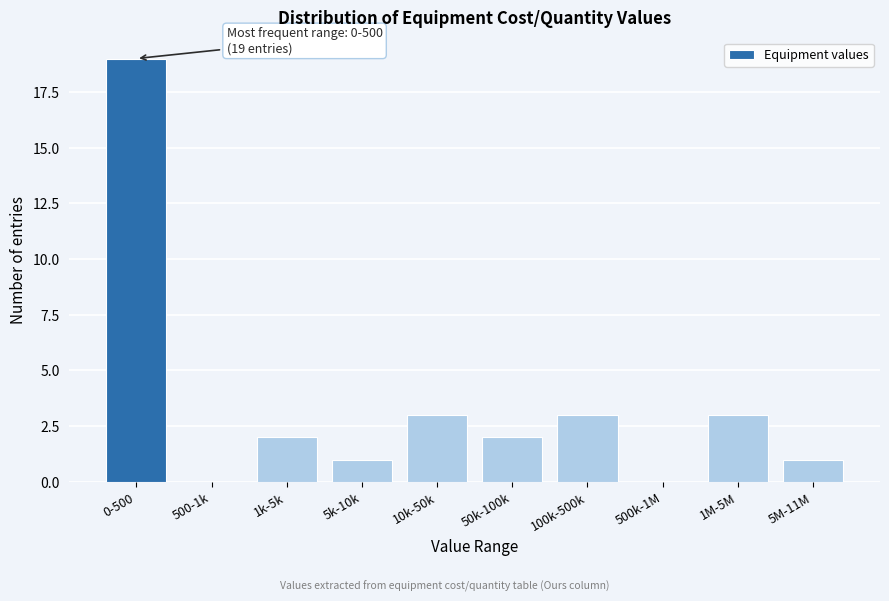

Reading left to right, extract all data points from this chart.

0-500=19	500-1k=0	1k-5k=2	5k-10k=1	10k-50k=3	50k-100k=2	100k-500k=3	500k-1M=0	1M-5M=3	5M-11M=1